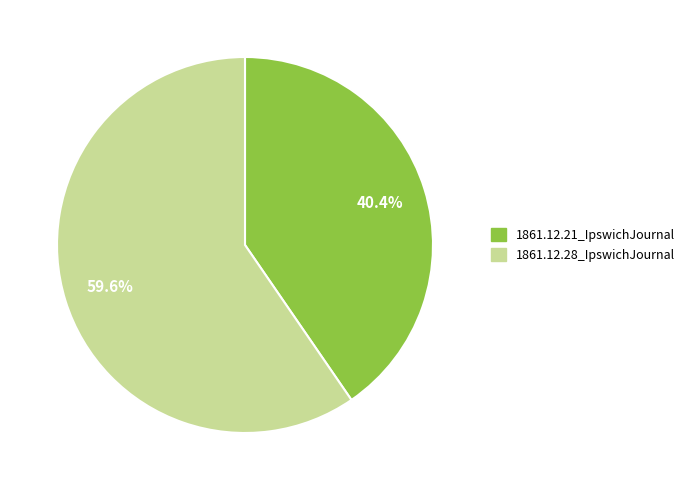

The 1861.12.28_IpswichJournal slice represents 60% of the pie. True or false?

True